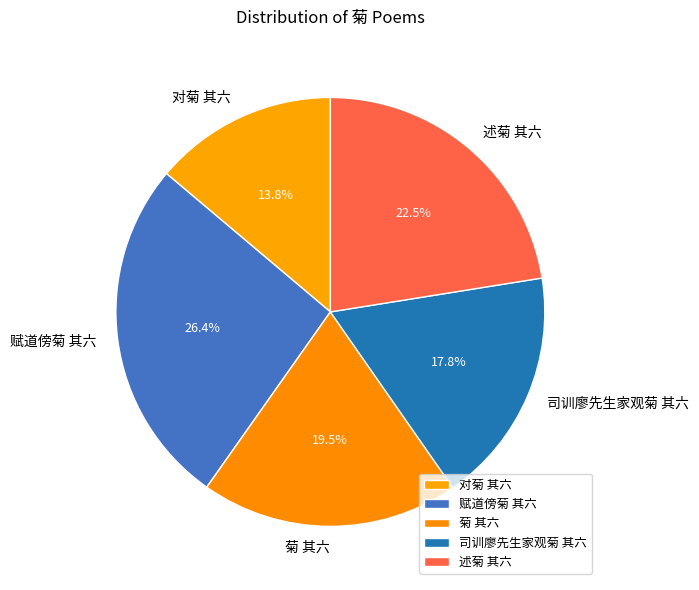

Rank the categories by value from lowest to highest.

对菊 其六, 司训廖先生家观菊 其六, 菊 其六, 述菊 其六, 赋道傍菊 其六